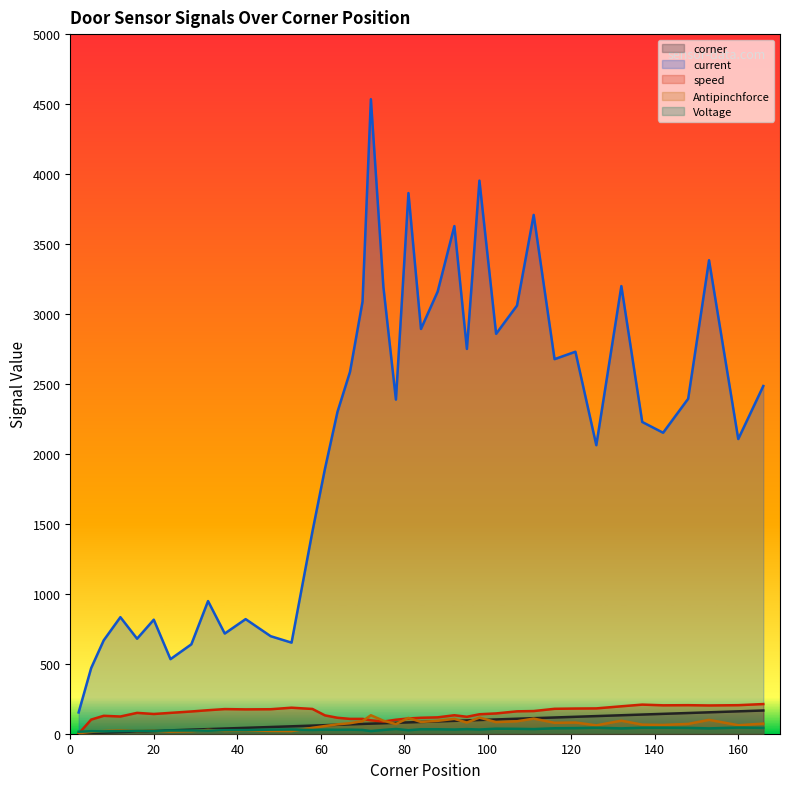

Reading left to right, transcribe all the data shown in this chart.

corner: 2=2	5=5	8=8	12=12	16=16	20=20	24=24	29=29	33=33	37=37	42=42	48=48	53=53	58=58	61=61	64=64	67=67	70=70	72=72	75=75	78=78	81=81	84=84	88=88	92=92	95=95	98=98	102=102	107=107	111=111	116=116	121=121	126=126	132=132	137=137	142=142	148=148	153=153	160=160	166=166
current: 2=152	5=469	8=667	12=833	16=679	20=815	24=533	29=639	33=948	37=716	42=819	48=697	53=651	58=1445	61=1893	64=2300	67=2586	70=3088	72=4535	75=3193	78=2388	81=3864	84=2893	88=3160	92=3628	95=2750	98=3953	102=2858	107=3060	111=3708	116=2677	121=2730	126=2062	132=3199	137=2228	142=2151	148=2394	153=3384	160=2106	166=2485
speed: 2=0	5=101	8=128	12=123	16=149	20=141	24=149	29=159	33=168	37=176	42=174	48=175	53=186	58=177	61=131	64=114	67=106	70=106	72=96	75=87	78=100	81=109	84=114	88=117	92=132	95=121	98=139	102=145	107=160	111=162	116=178	121=180	126=181	132=196	137=208	142=203	148=204	153=202	160=204	166=212
Antipinchforce: 2=4	5=13	8=19	12=24	16=19	20=23	24=15	29=18	33=27	37=20	42=24	48=20	53=19	58=42	61=55	64=67	67=75	70=90	72=132	75=93	78=69	81=113	84=84	88=92	92=106	95=80	98=115	102=83	107=89	111=108	116=78	121=80	126=60	132=93	137=65	142=63	148=70	153=99	160=61	166=72
Voltage: 2=14	5=18	8=17	12=19	16=20	20=21	24=23	29=23	33=22	37=25	42=26	48=29	53=30	58=27	61=29	64=28	67=29	70=27	72=19	75=27	78=34	81=25	84=32	88=32	92=30	95=33	98=30	102=36	107=35	111=33	116=39	121=40	126=43	132=38	137=43	142=43	148=42	153=38	160=44	166=42